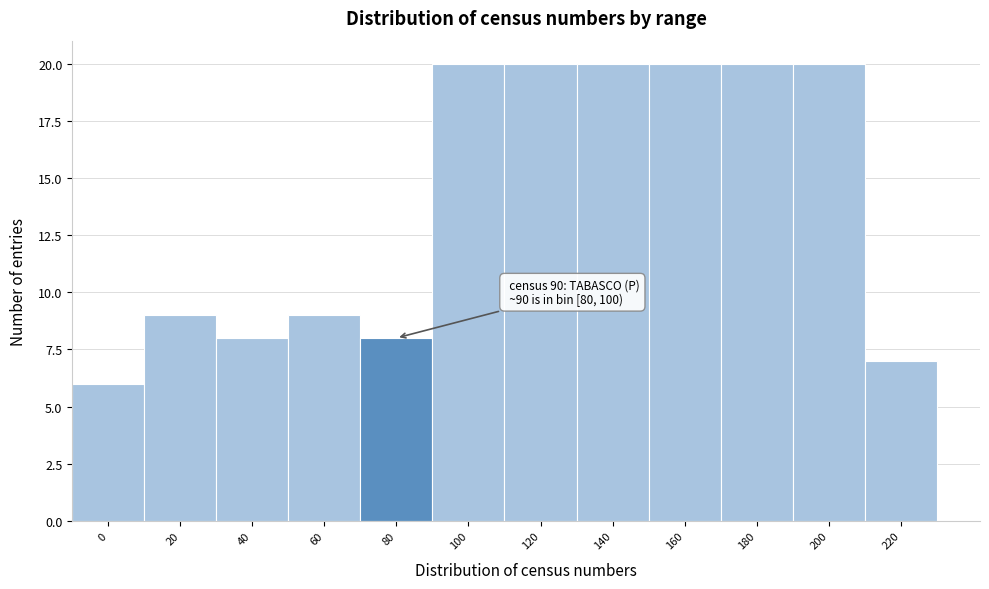

Reading left to right, transcribe all the data shown in this chart.

6	9	8	9	8	20	20	20	20	20	20	7